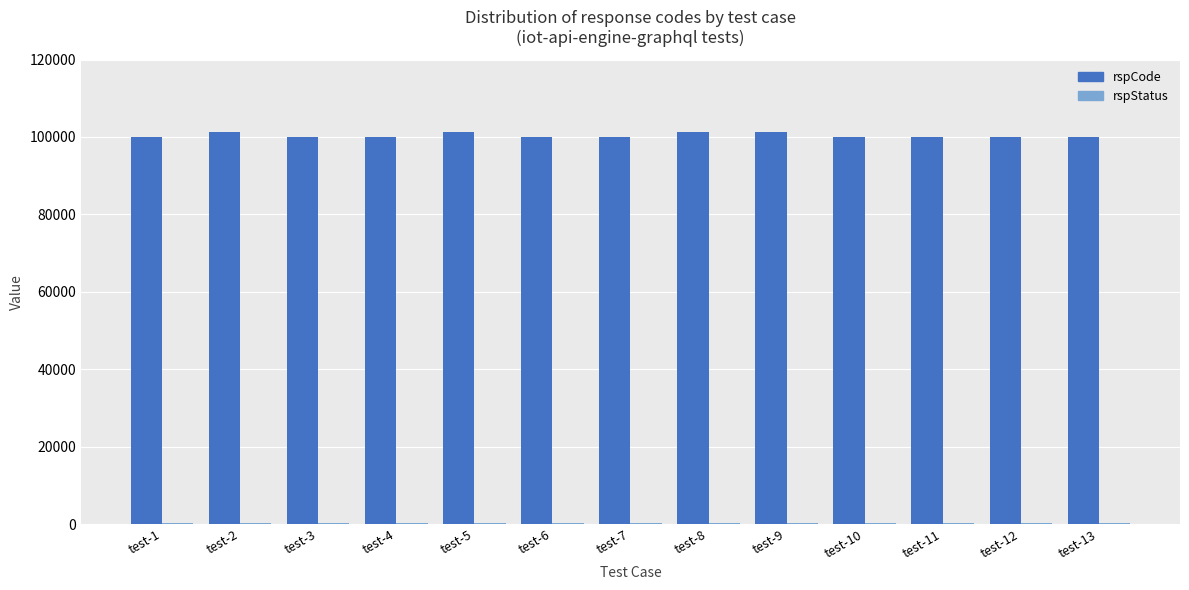

Which series has the largest total across all categories?

rspCode